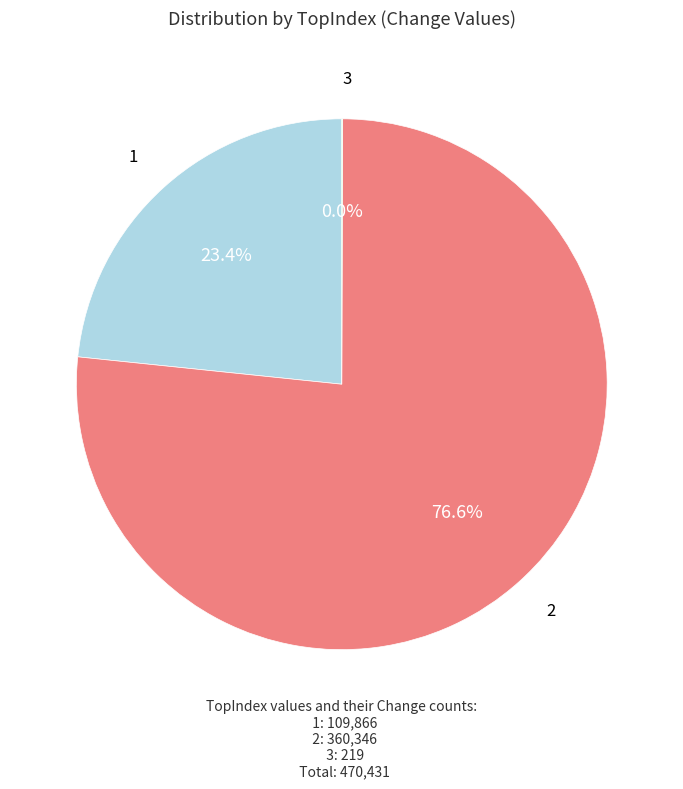

Is the sum of 2 and 1 greater than half?

Yes